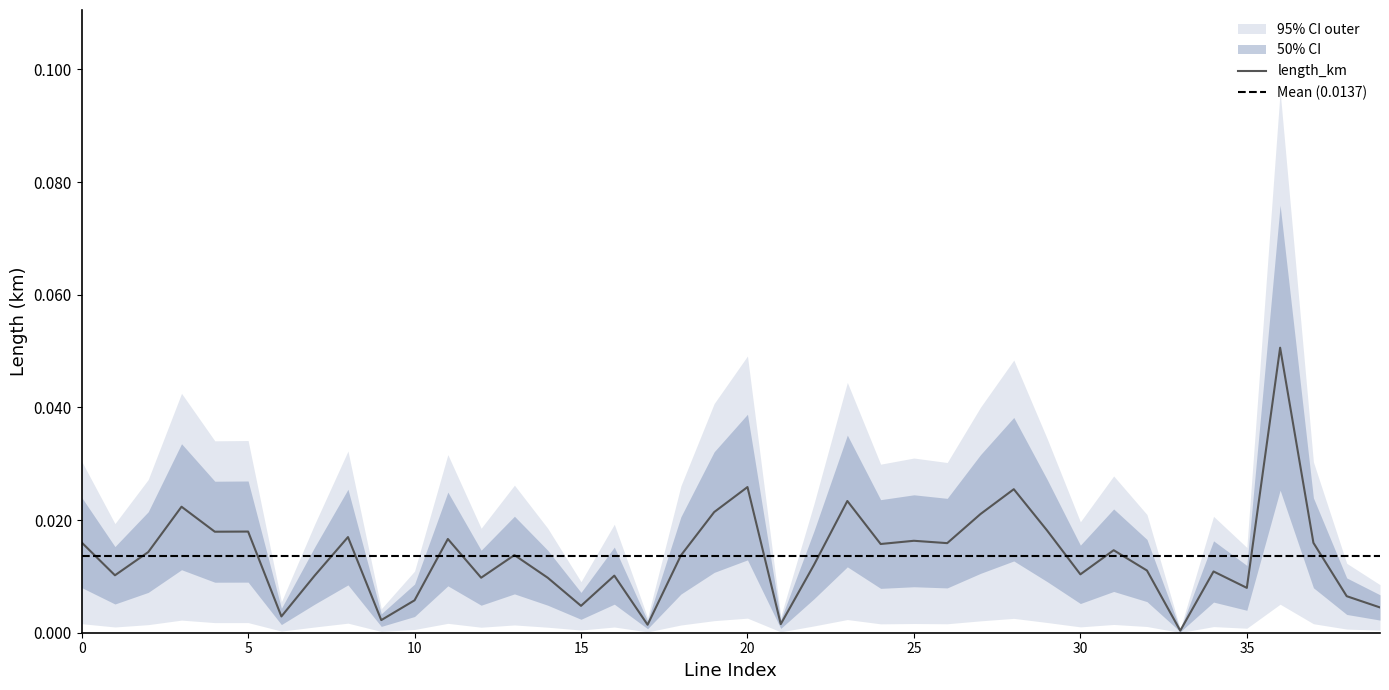

True or false: length_km_upper and length_km intersect in this chart.

False